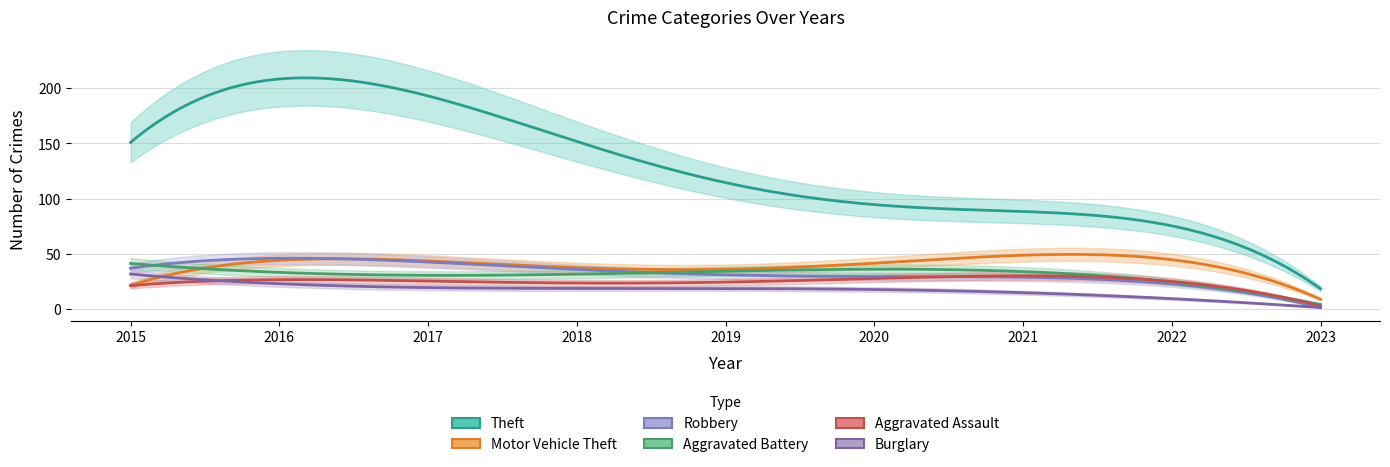

What is the value of the Burglary point at the 1st from the left?

32